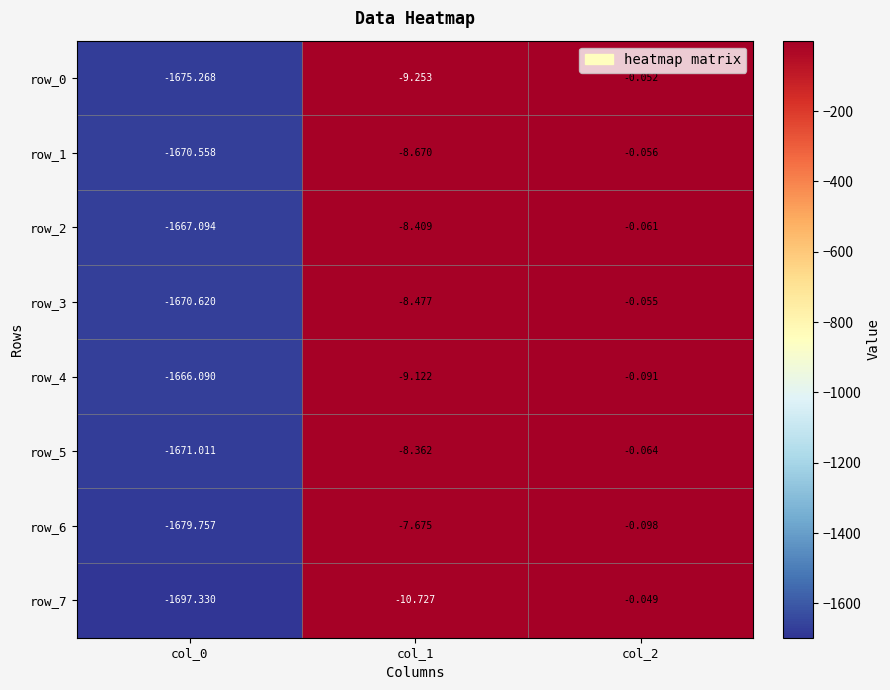

What is the sum of the row_7 values at col_0 and col_2?

-1697.4